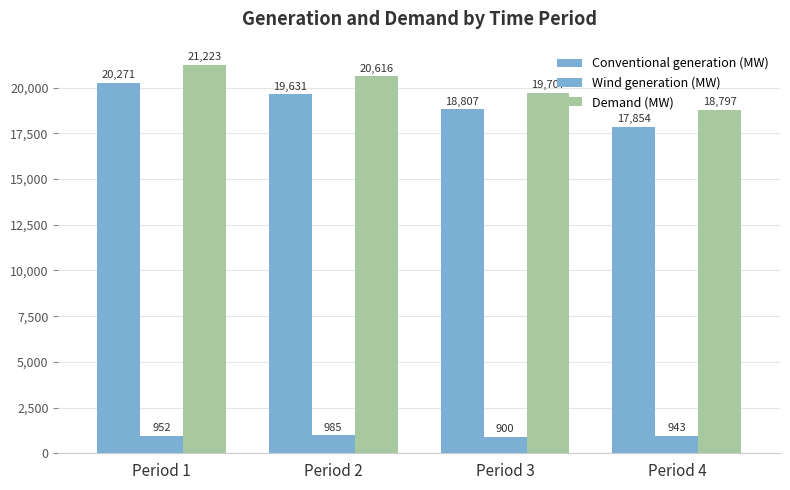

At which label does Demand (MW) first exceed 20616?

Period 1